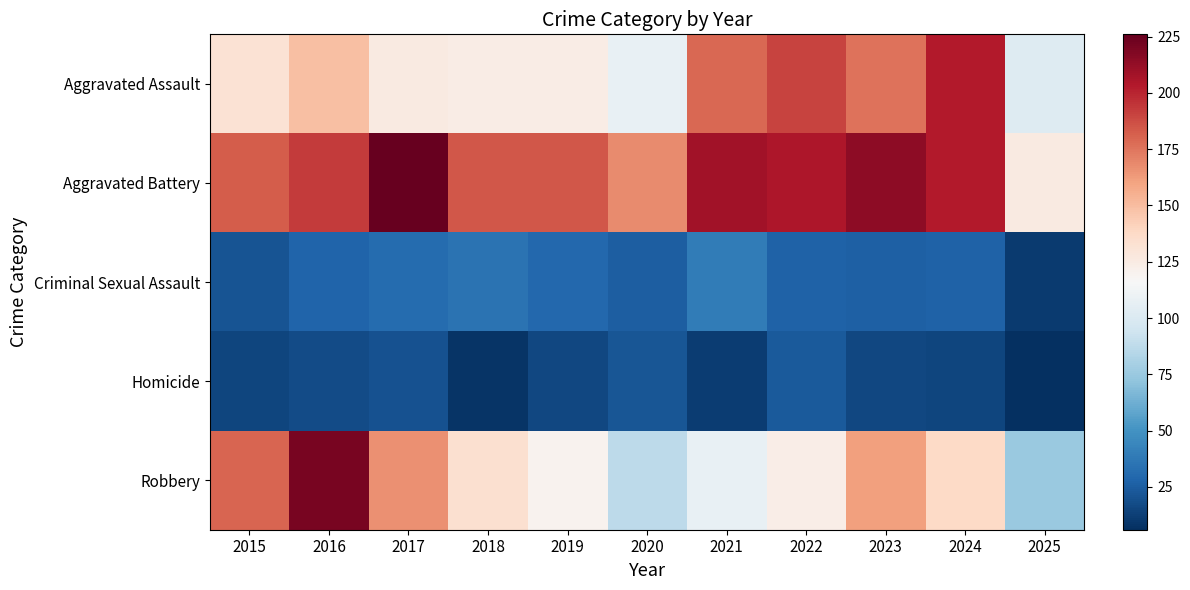

List the series in order of their peak value, lowest first.

Homicide, Criminal Sexual Assault, Aggravated Assault, Robbery, Aggravated Battery